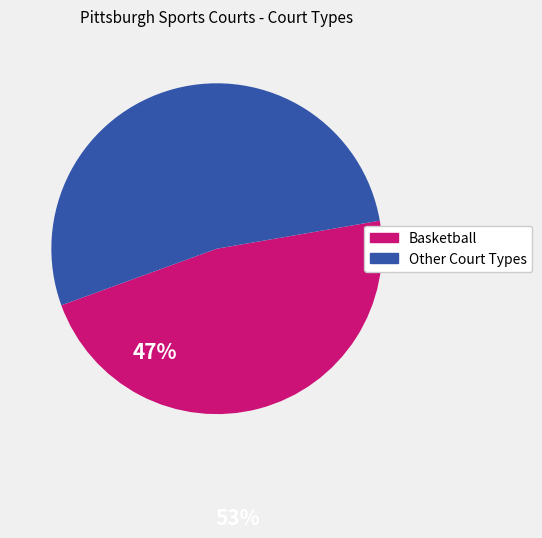

Is there a majority slice in this chart?

Yes